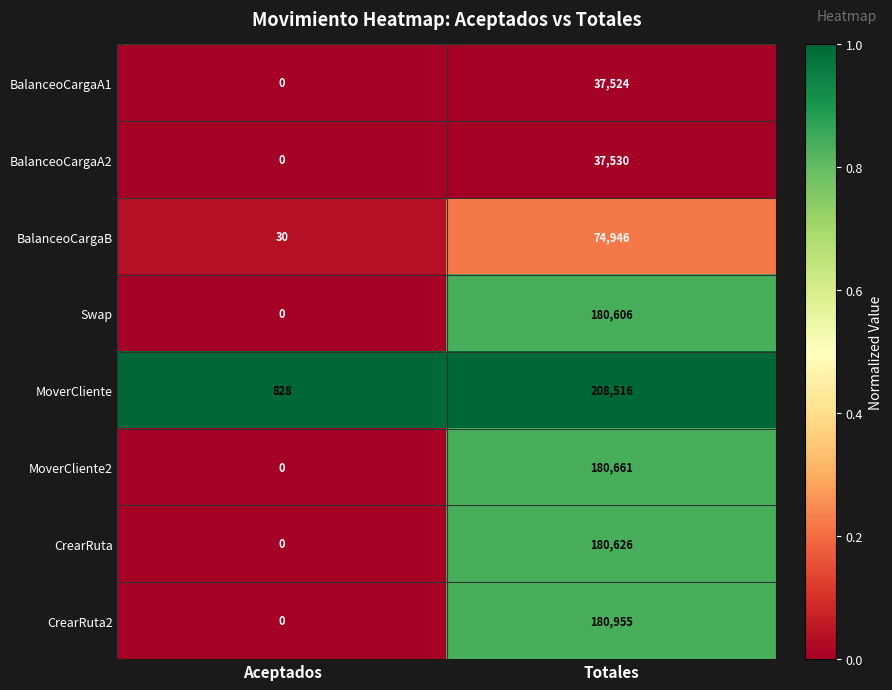

Which series changed the most between Aceptados and Totales?

MoverCliente